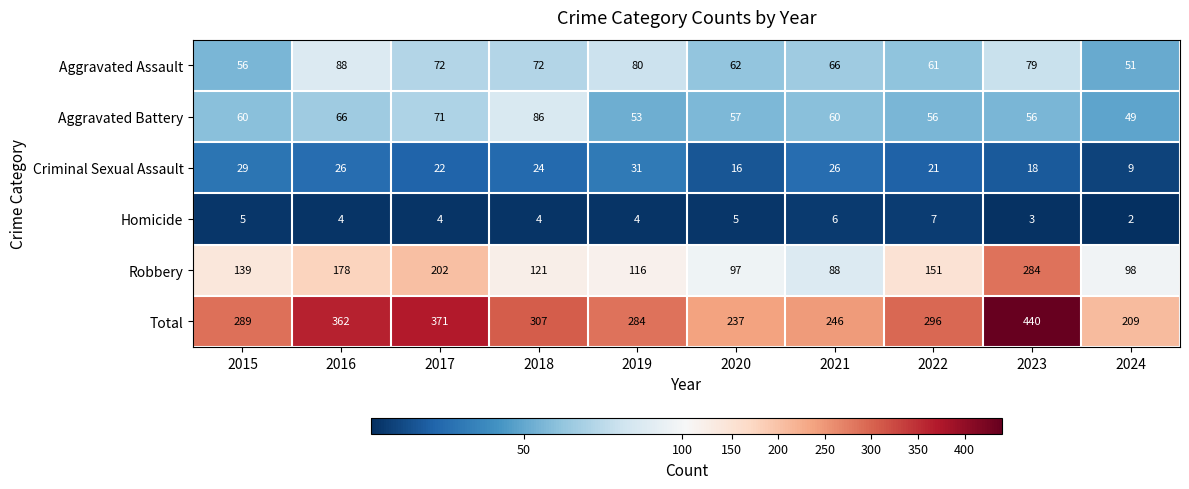

List the series in order of their peak value, lowest first.

Homicide, Criminal Sexual Assault, Aggravated Battery, Aggravated Assault, Robbery, Total